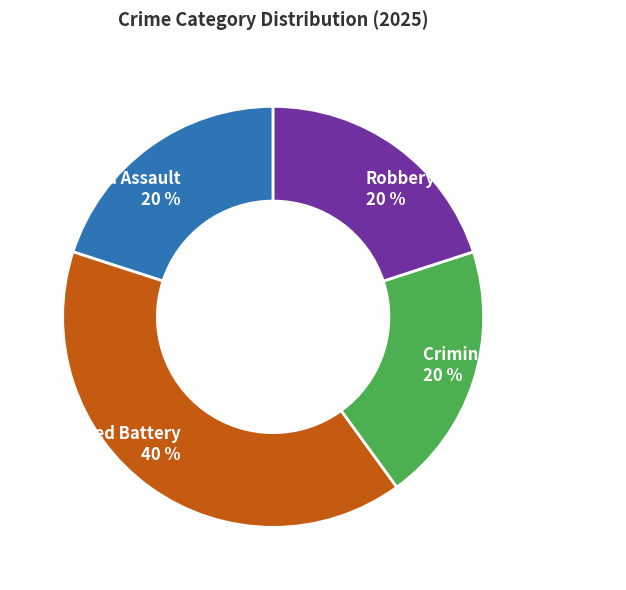

To the nearest percent, what is the average slice percentage?

25%